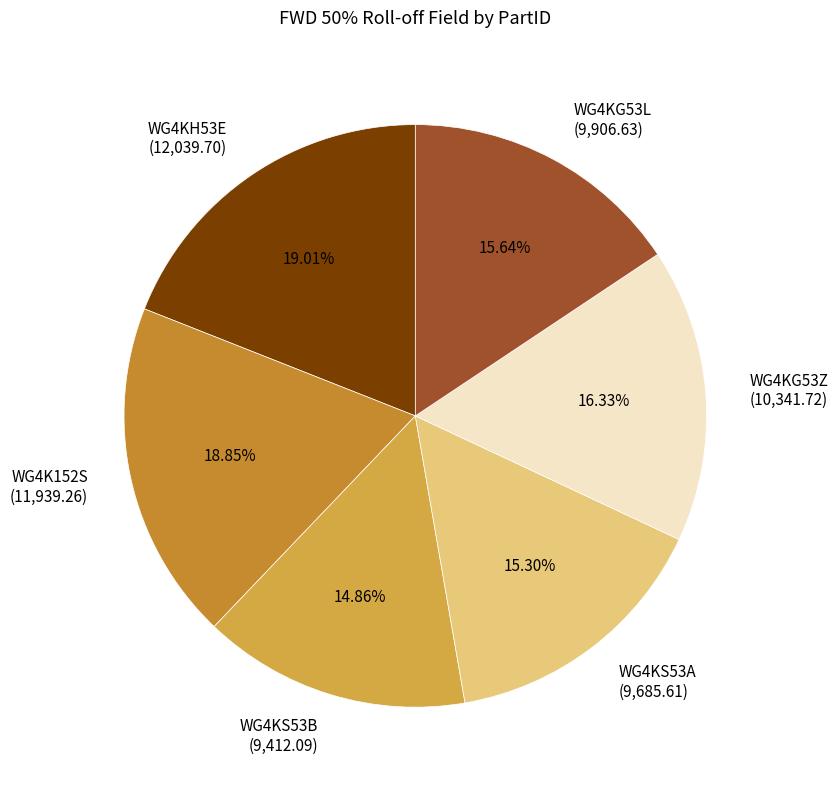

Count the number of slices in the pie.

6